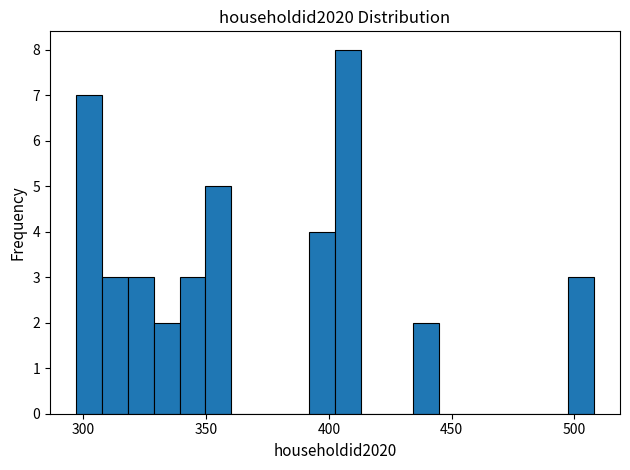

Around what value on the x-axis is the tallest bar? Give the approximate position of its centre, as read against the axis.

410